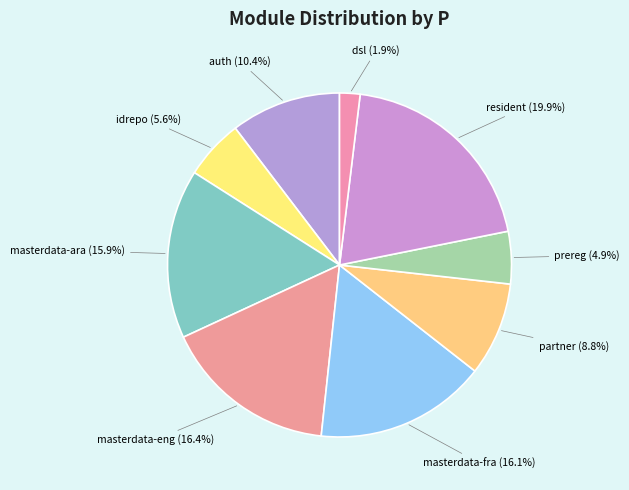

To the nearest percent, what percentage of the pie is idrepo?

6%